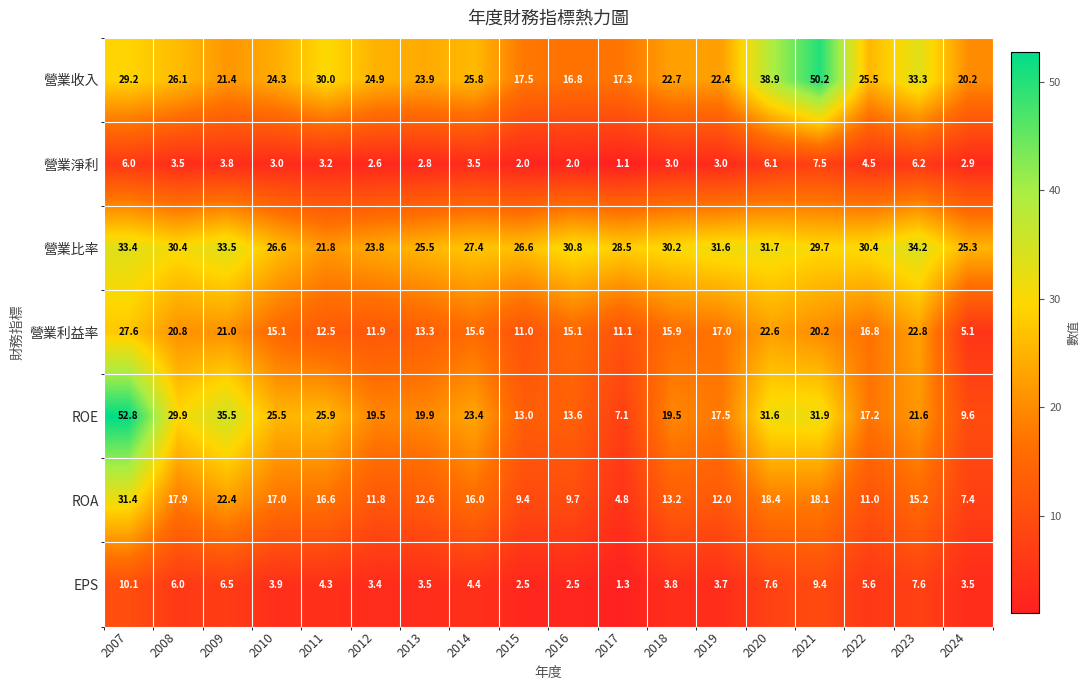

At which label does 營業比率 first exceed 30?

2007